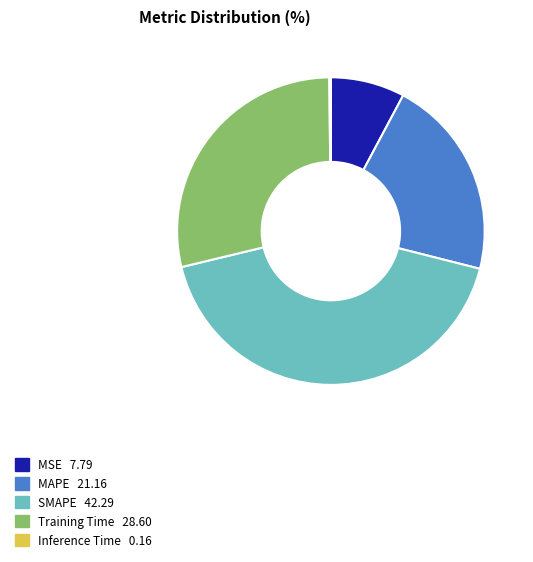

Do MAPE and SMAPE together represent more than half of the pie?

Yes